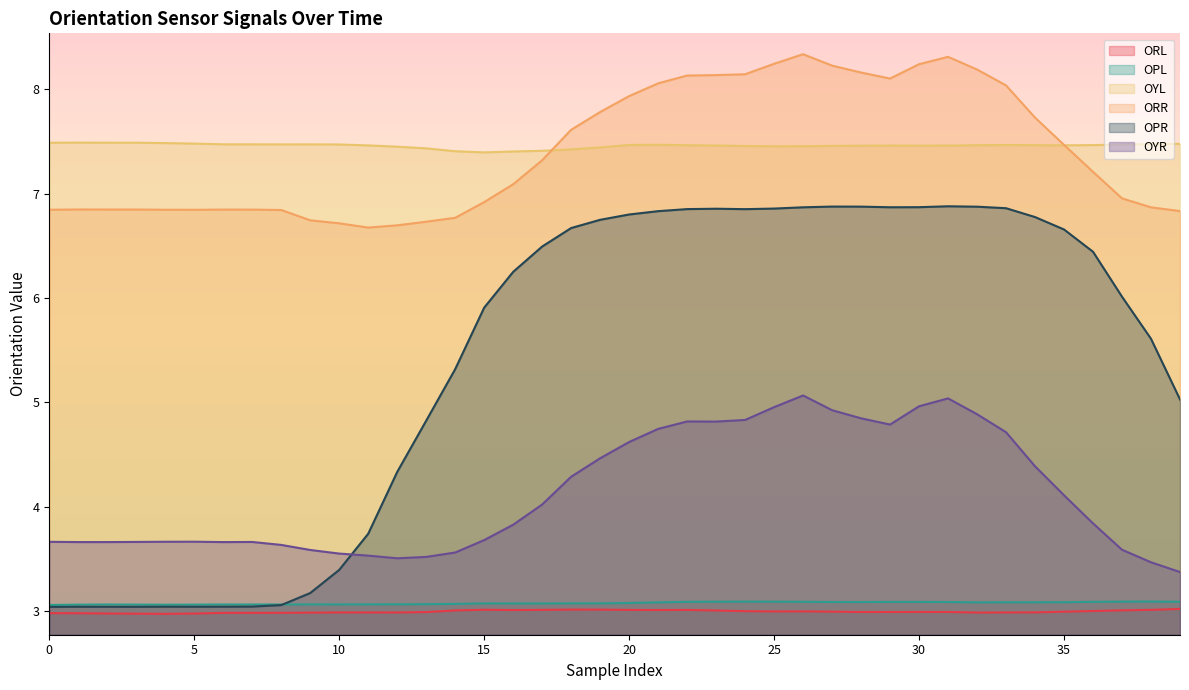

True or false: OYL and ORL cross at least once.

False